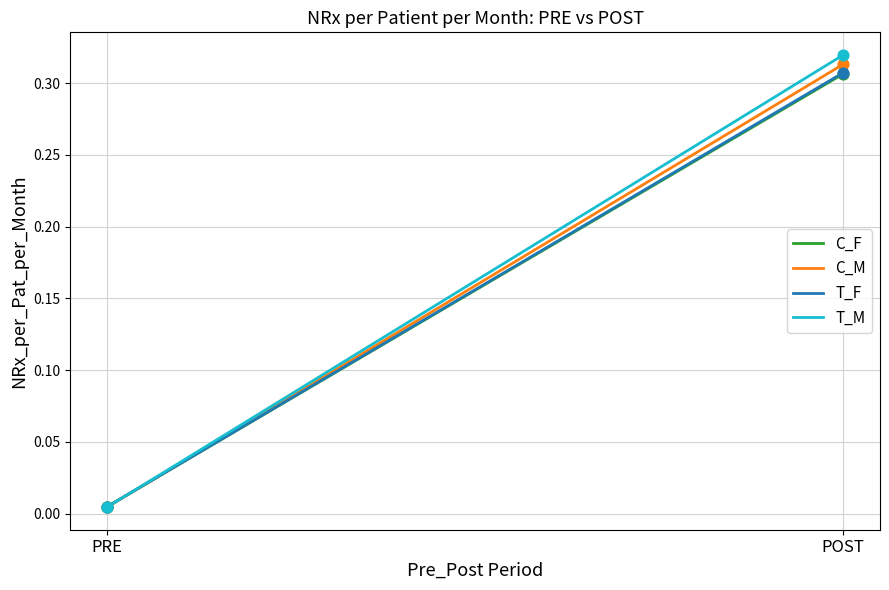

What is the total value across all series at POST?

1.2